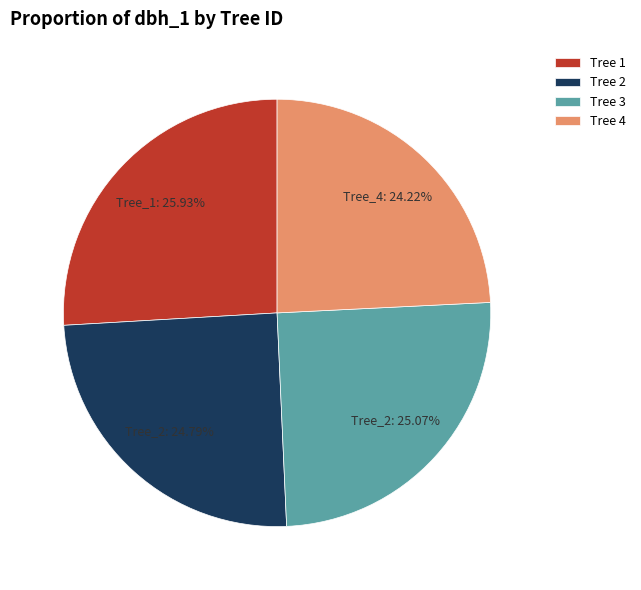

Do Tree 2 and Tree 3 together represent more than half of the pie?

No